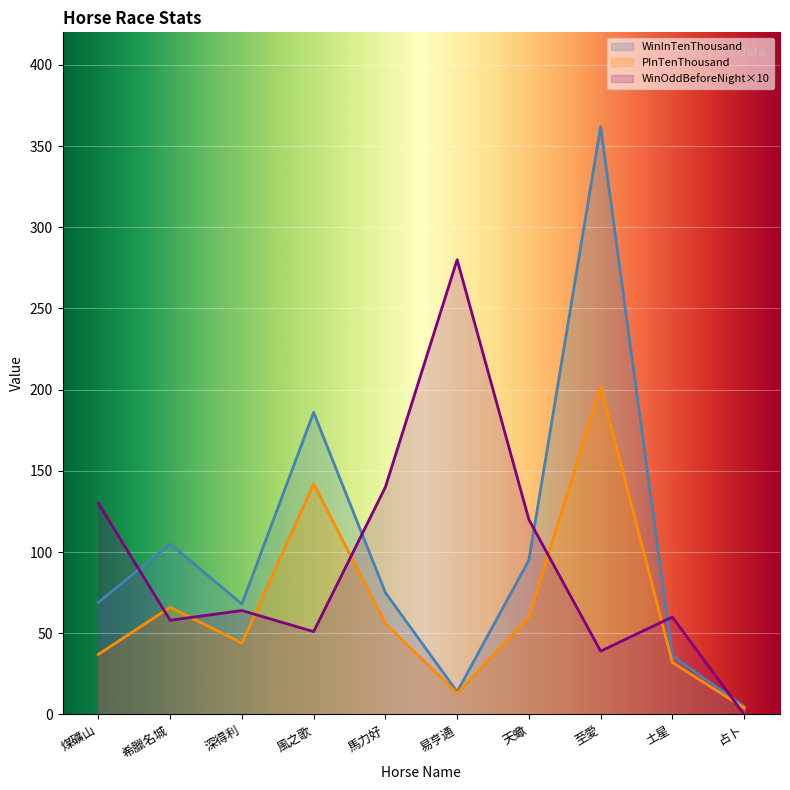

The PInTenThousand series shows 23 at 天蠍. True or false?

False